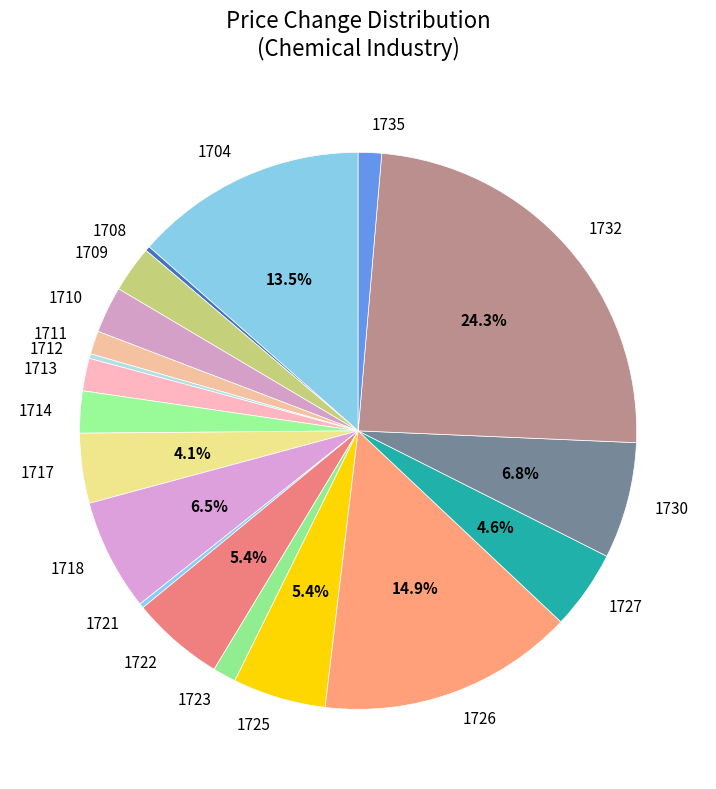

What percentage is the 1723 slice, to the nearest percent?

1%